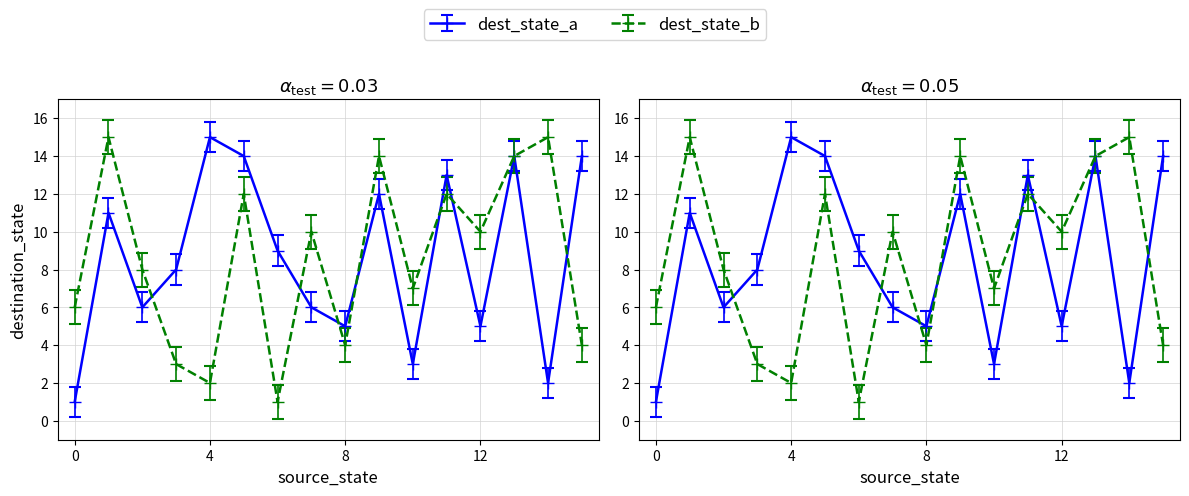

True or false: output_symbol has a value of 0 at 11.

False